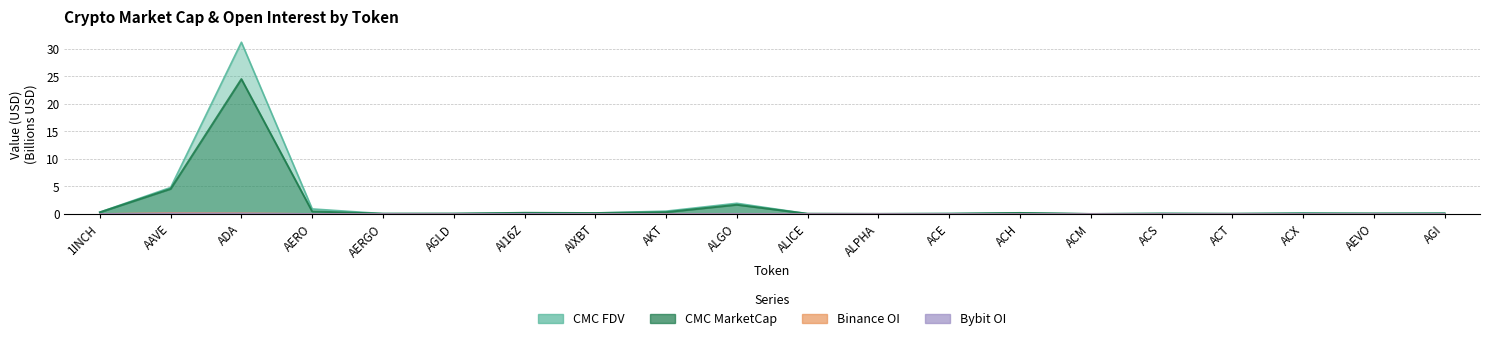

What position from the right is ACX?

3